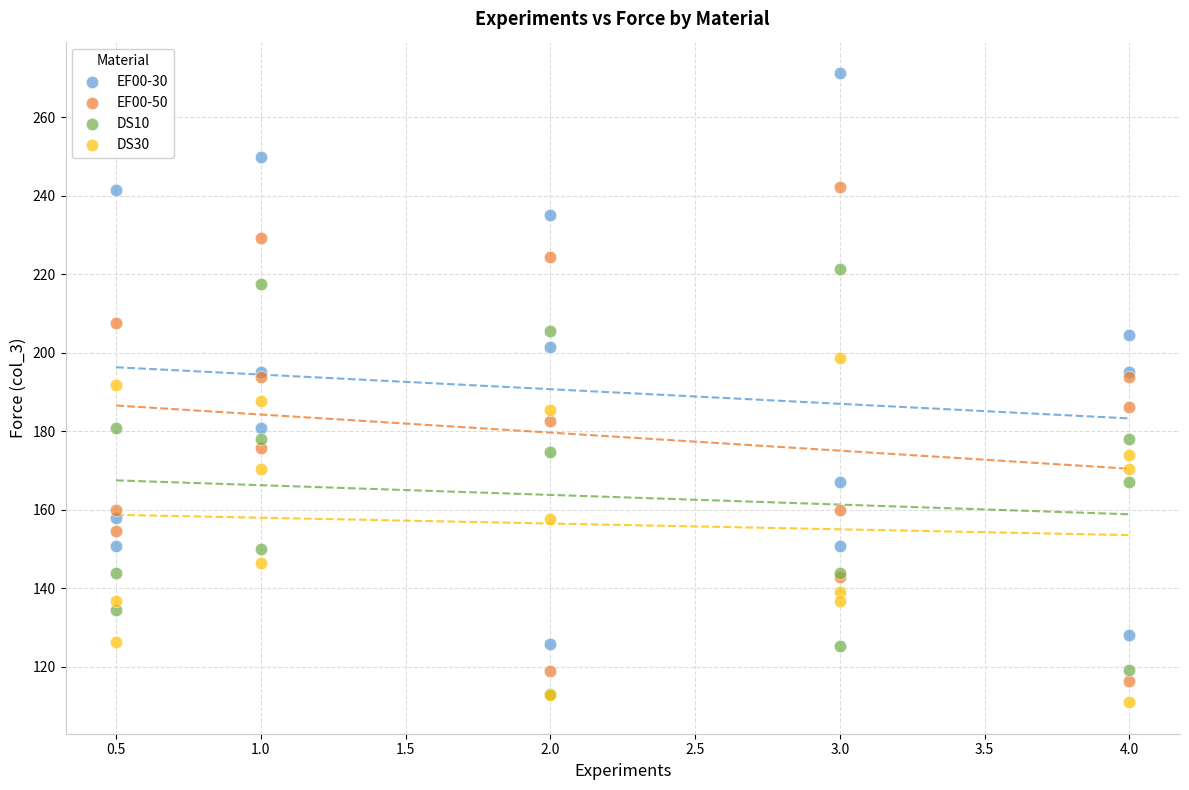

What are all the series names shown in the legend?

EF00-30, EF00-50, DS10, DS30